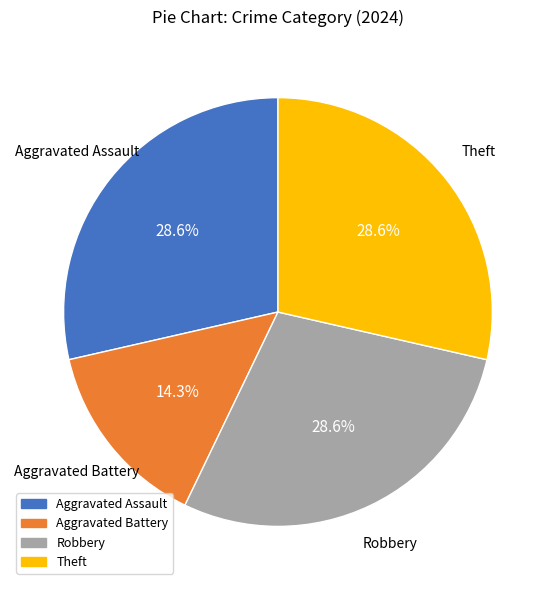

To the nearest percent, what is the difference between the largest and smallest slice percentages?

14%